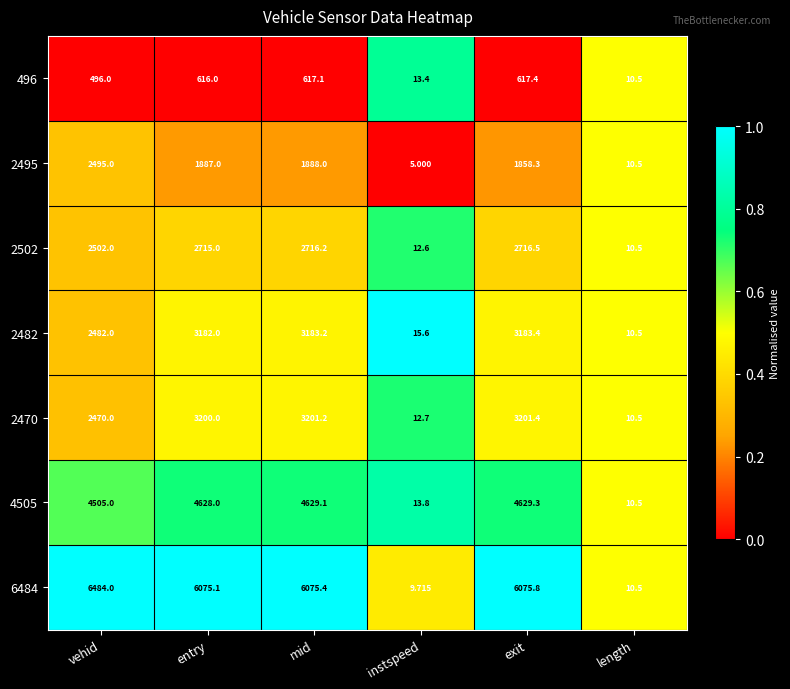

At which category is the sum across all series the highest?

mid